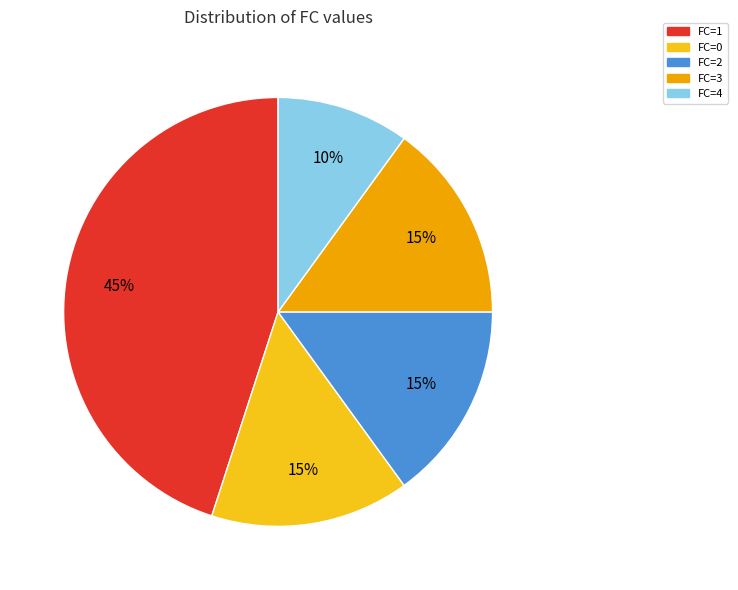

Does any single category account for the majority?

No